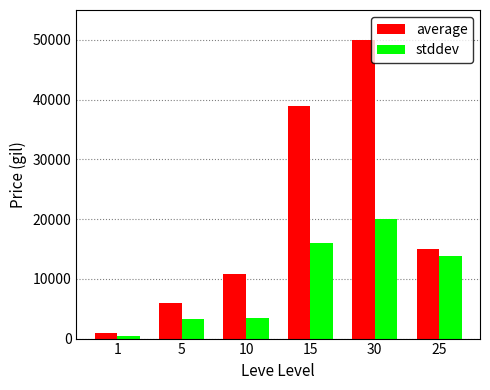

At which category is the sum across all series the highest?

30